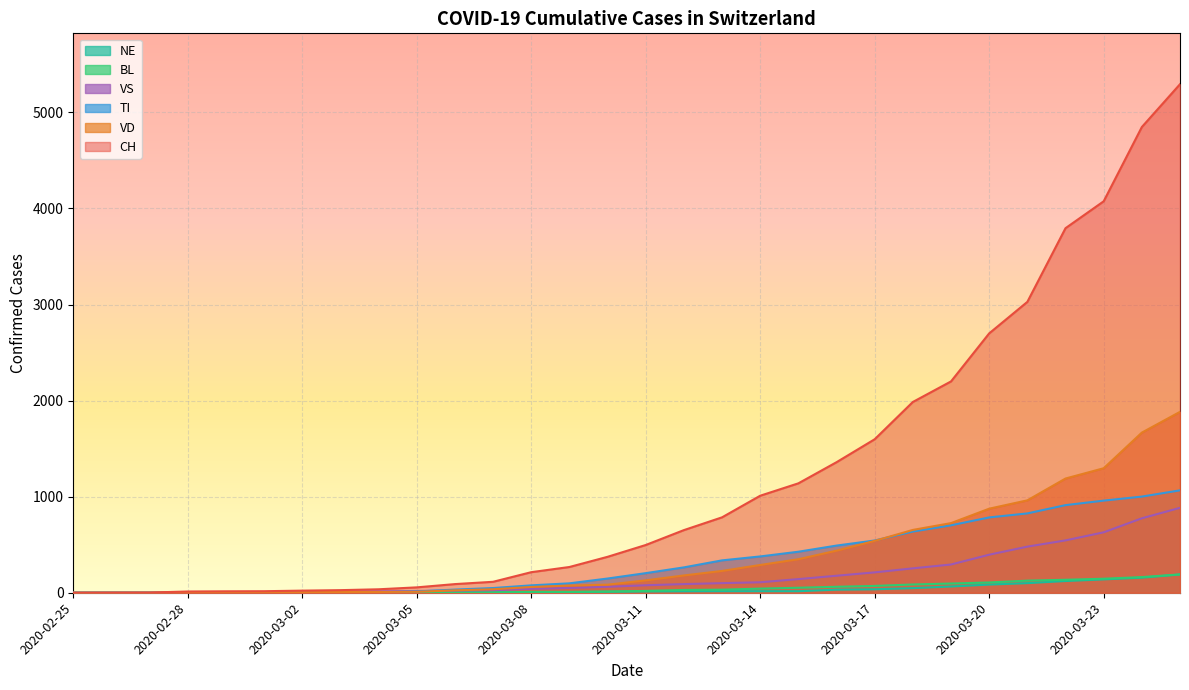

Which label corresponds to the smallest value in the chart?

2020-02-25